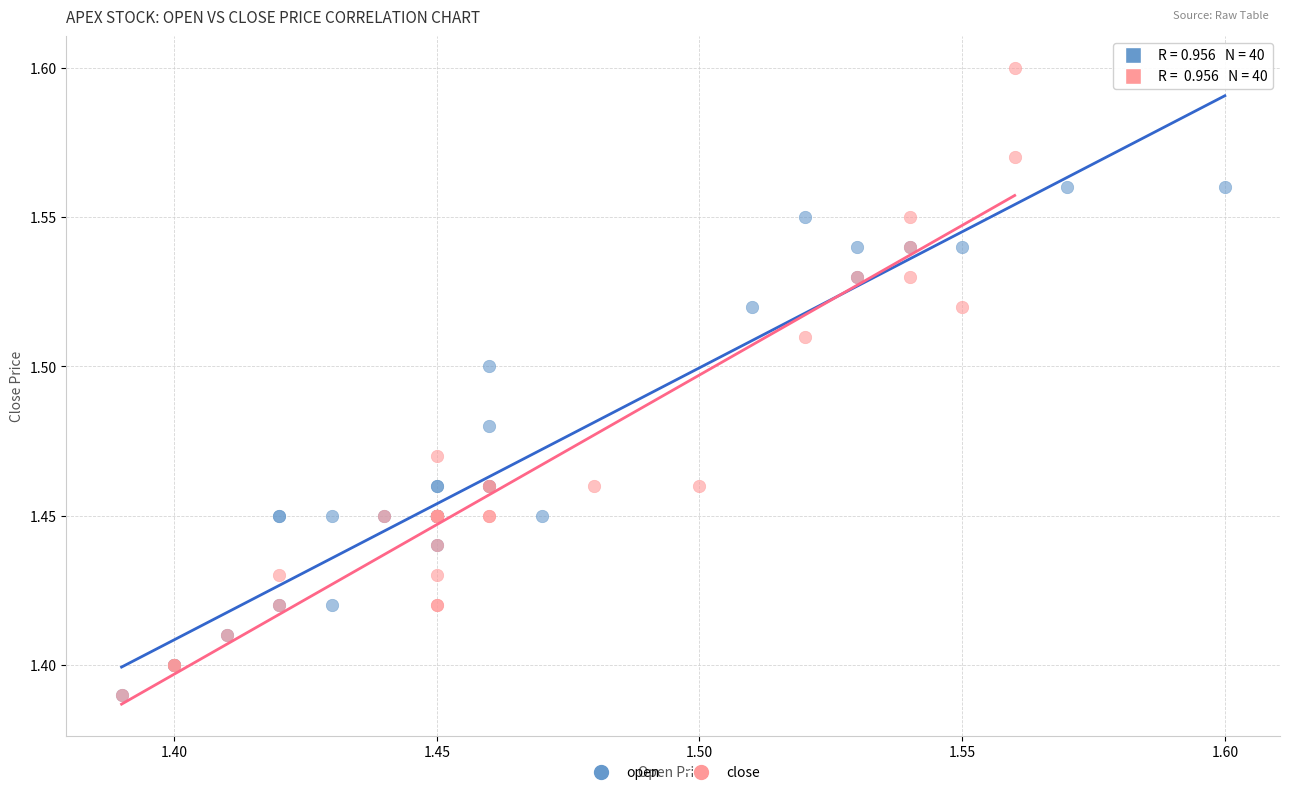

Which series has the largest Y range (max minus min)?

close